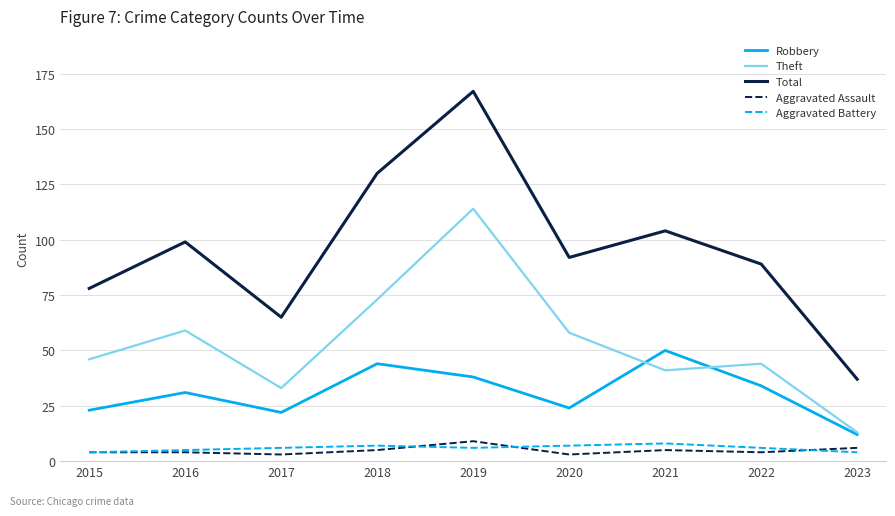

True or false: Robbery has a value of 38 at 2019.

True